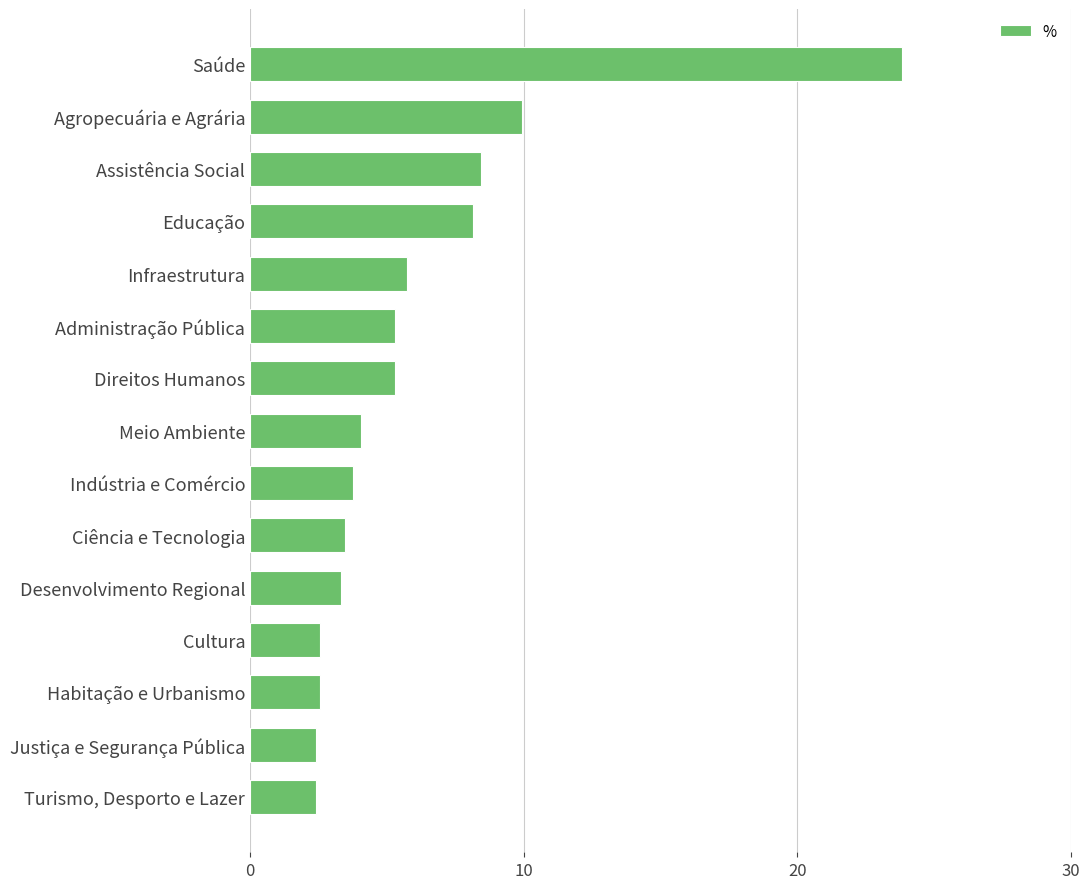

Which label corresponds to the largest value in the chart?

Saúde